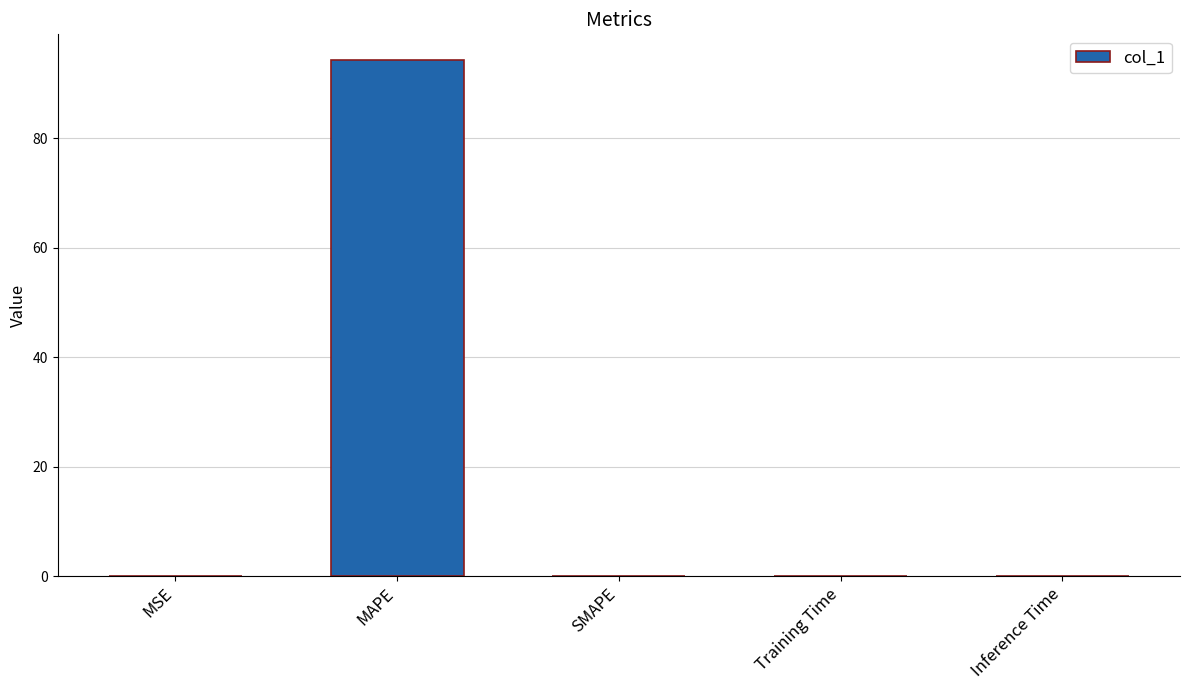

Does the chart contain stacked bars?

No